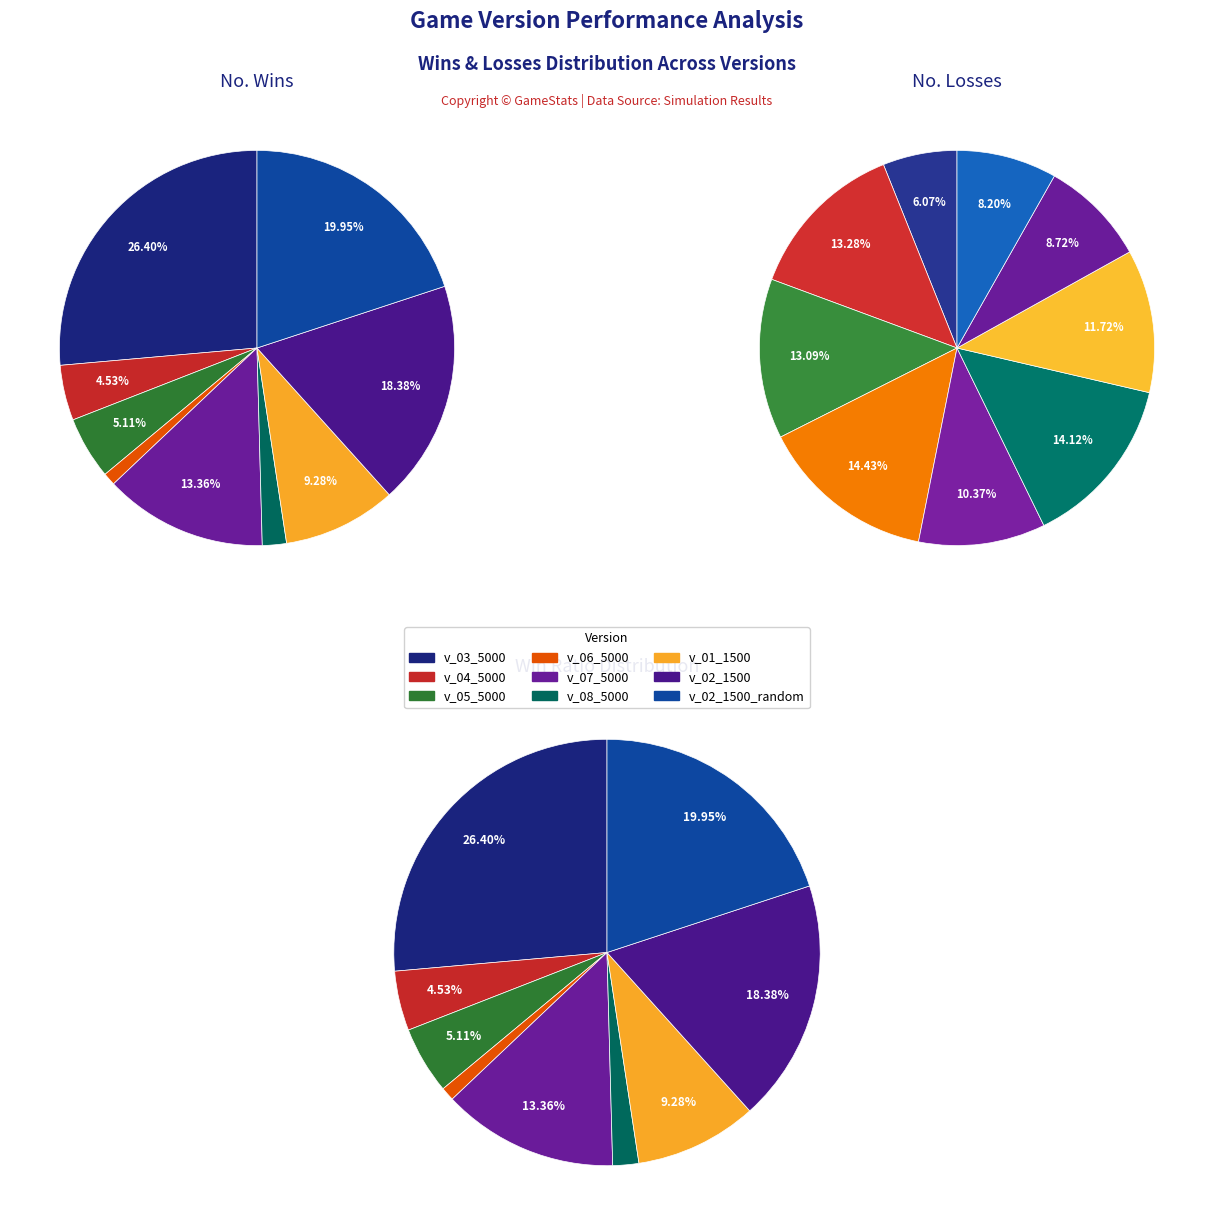

Rank the series by their maximum value, from highest to lowest.

losses, wins